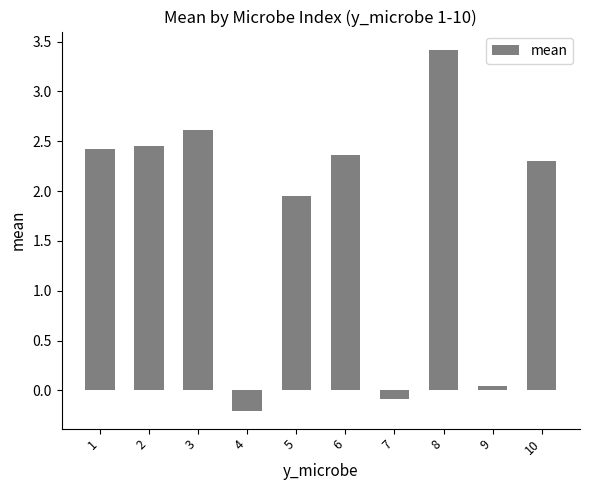

What is the change in value from 8 to 9?

-3.4